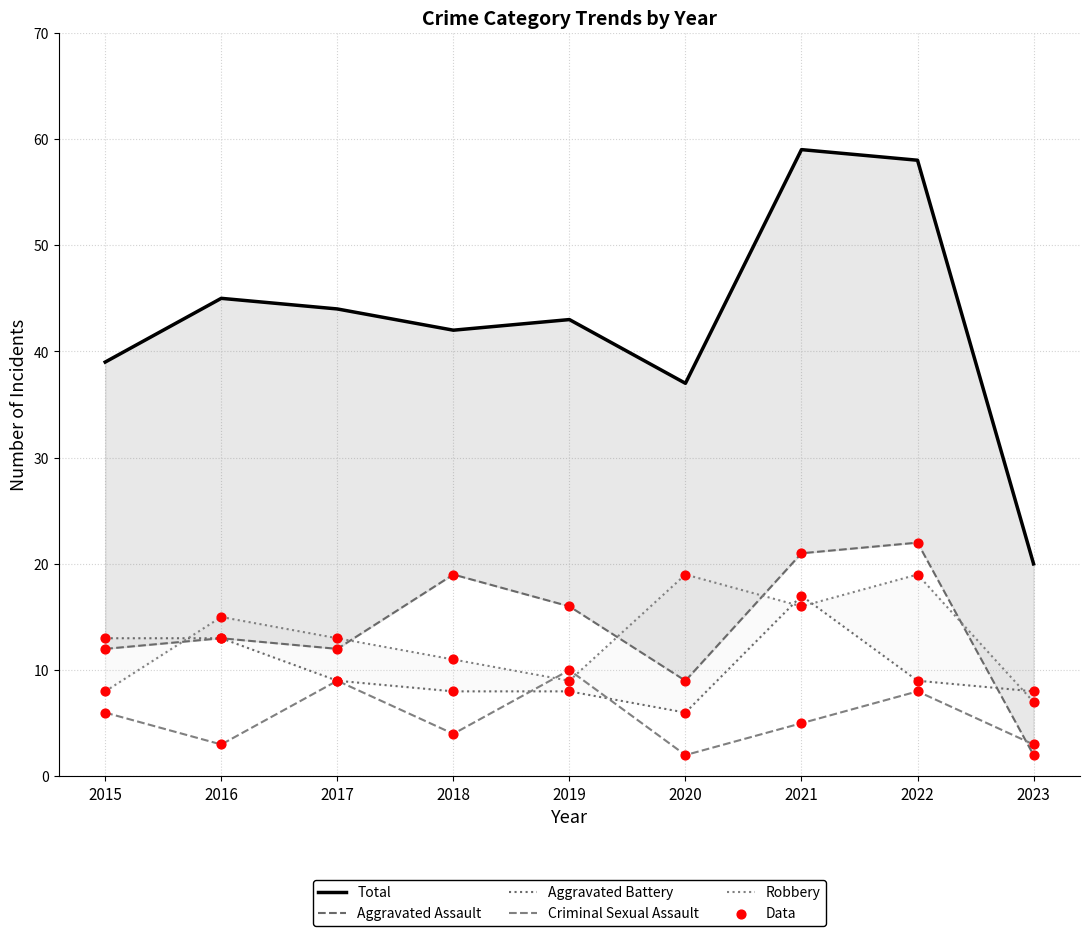

What are all the series names shown in the legend?

Aggravated Assault, Aggravated Battery, Criminal Sexual Assault, Robbery, Total